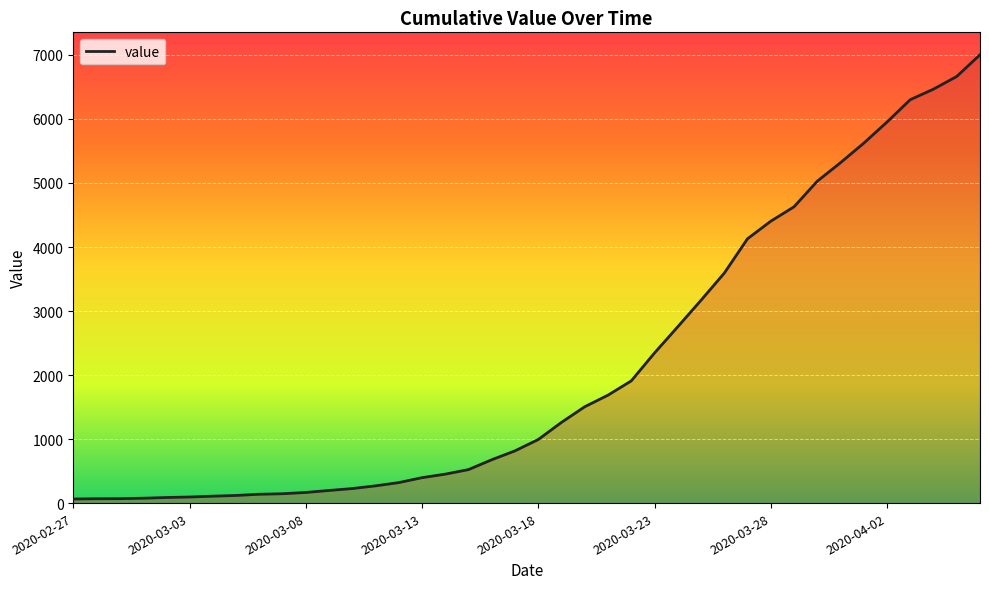

What is the greatest value displayed?

7003